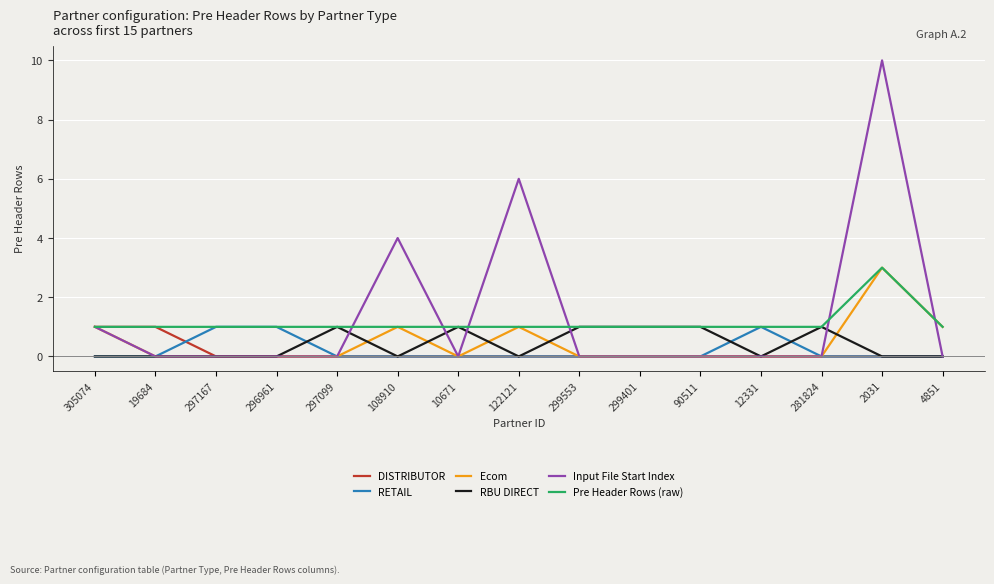

The value of DISTRIBUTOR at 297167 is 0. True or false?

True